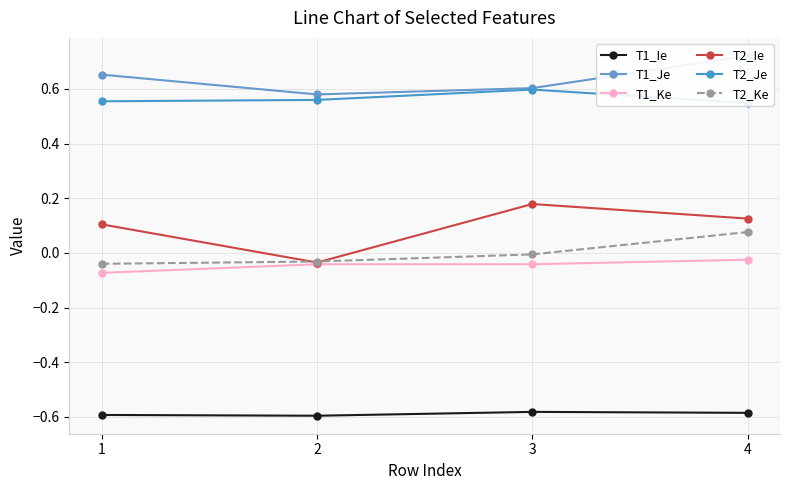

Where is T2_Ke nearest to the value 0?

3